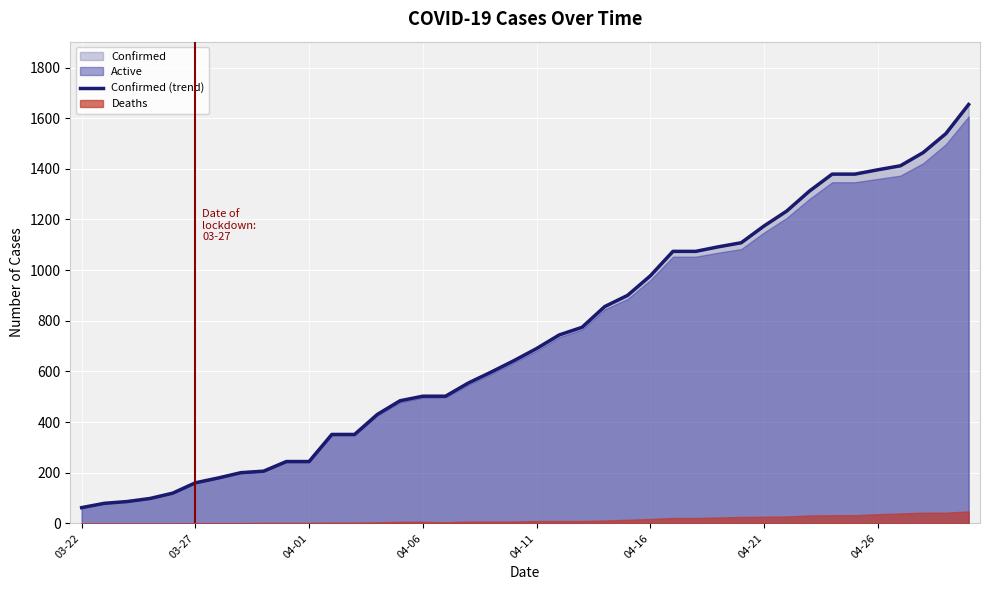

Which category has the lowest value across all series?

03-22